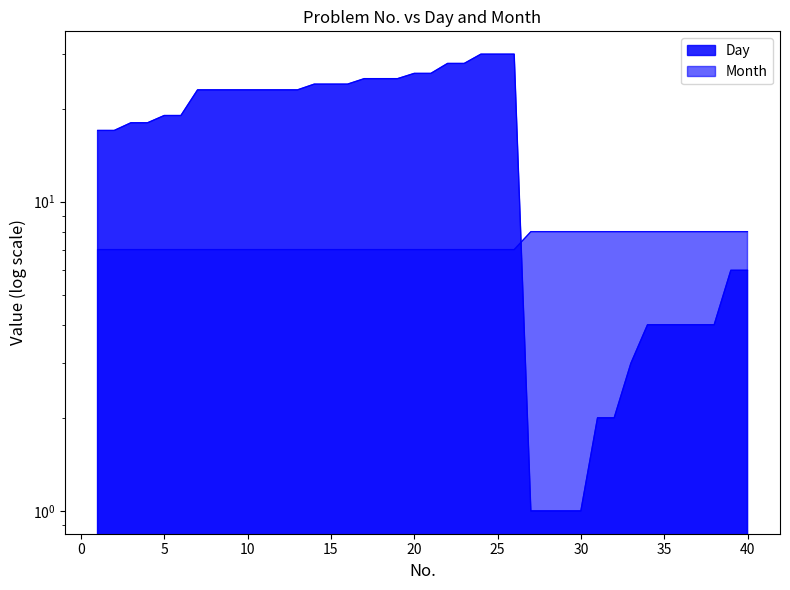

After their last crossing, which series has the higher values: Day or Month?

Month